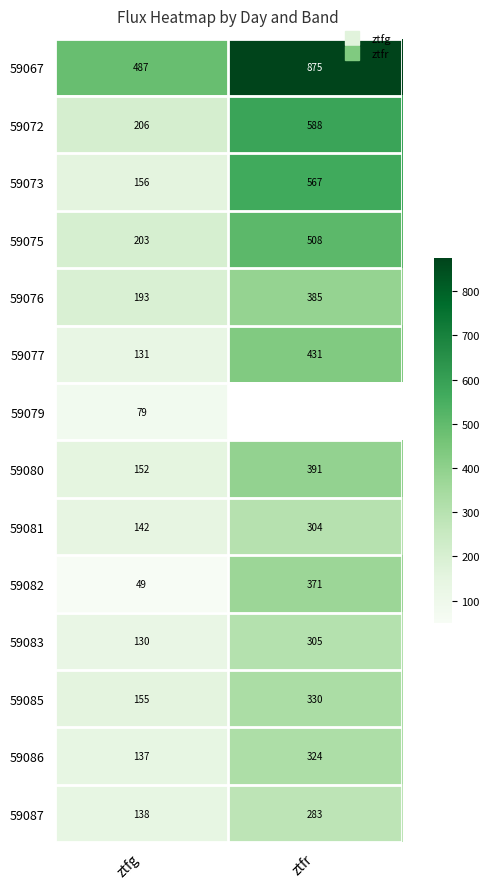

How many data points does each series have?

2